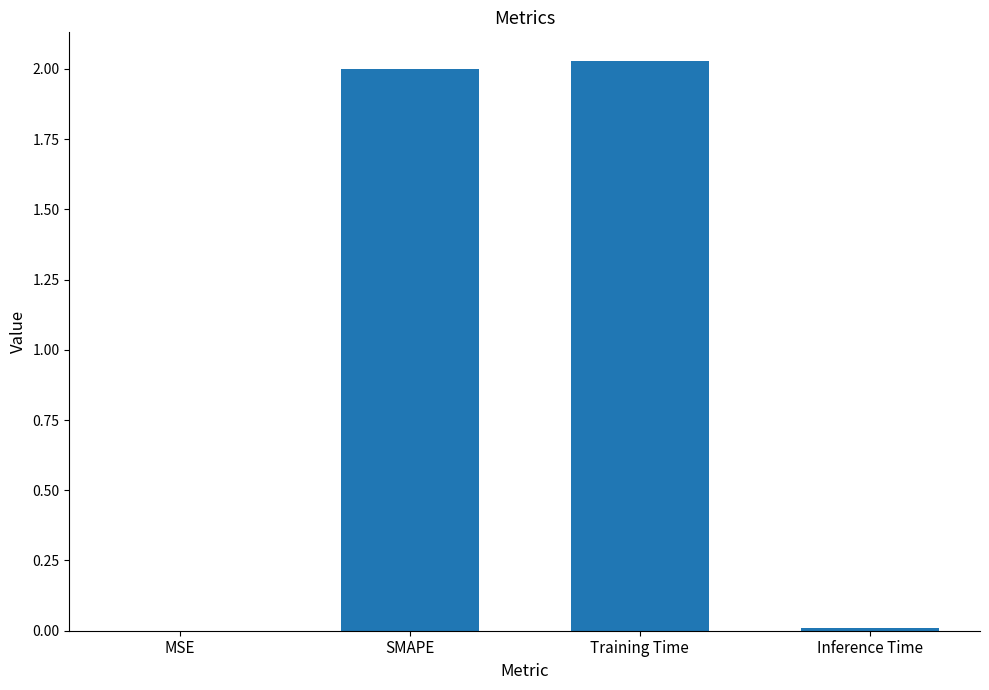

Count the number of data series in this chart.

1